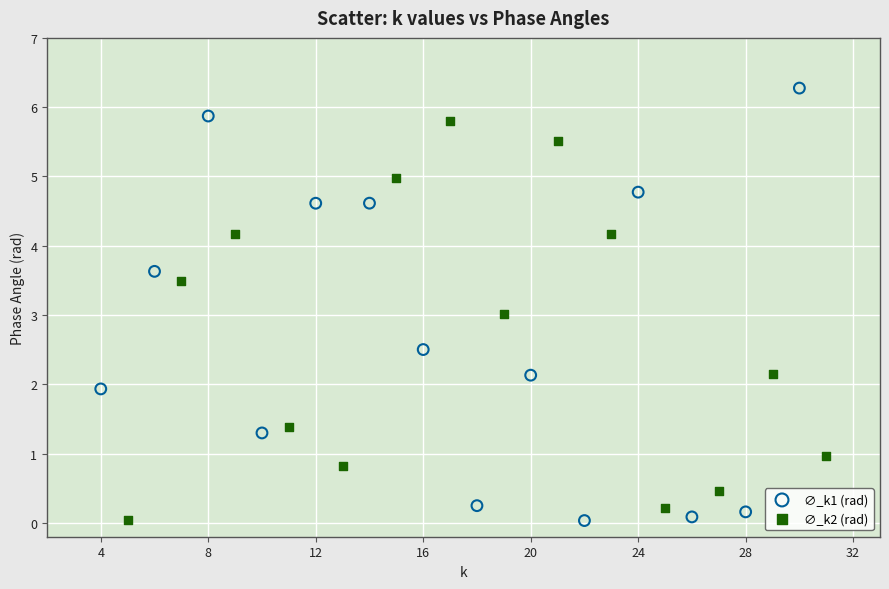

What are all the series names shown in the legend?

∅_k1 (rad), ∅_k2 (rad)